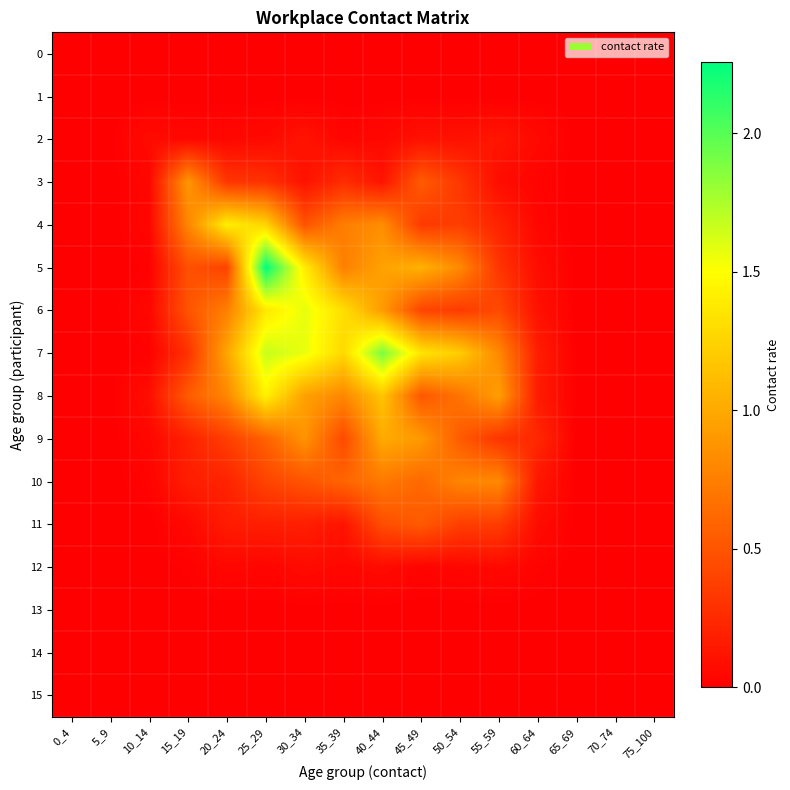

At how many categories does at least one series exceed 0?

11